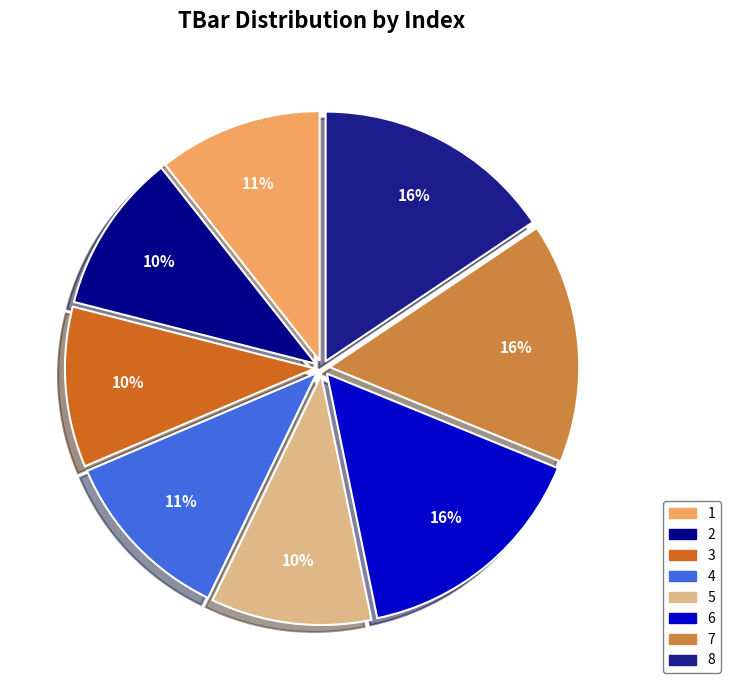

Is it true that 1 is 11% of the pie?

True